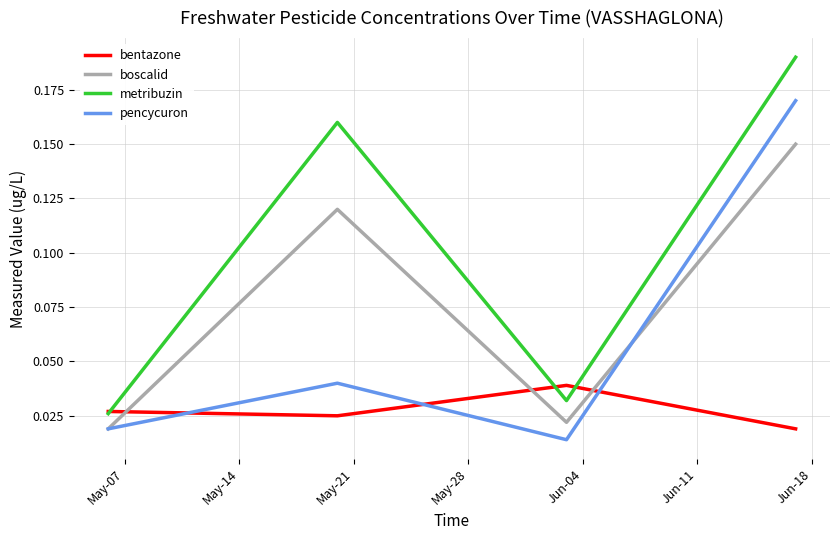

Rank the series by their maximum value, from highest to lowest.

metribuzin, pencycuron, boscalid, bentazone